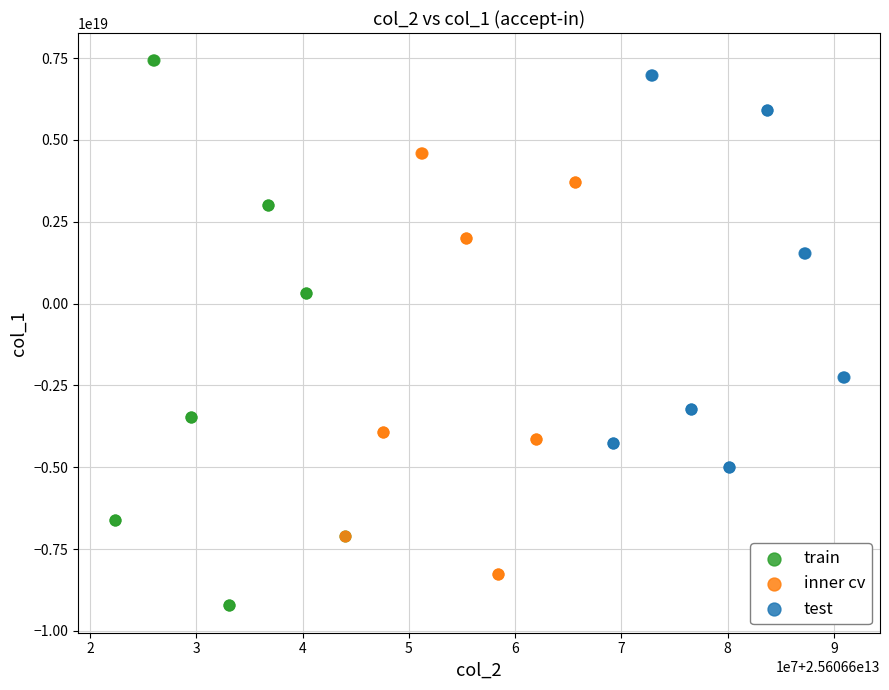

Which series reaches the maximum Y coordinate?

train